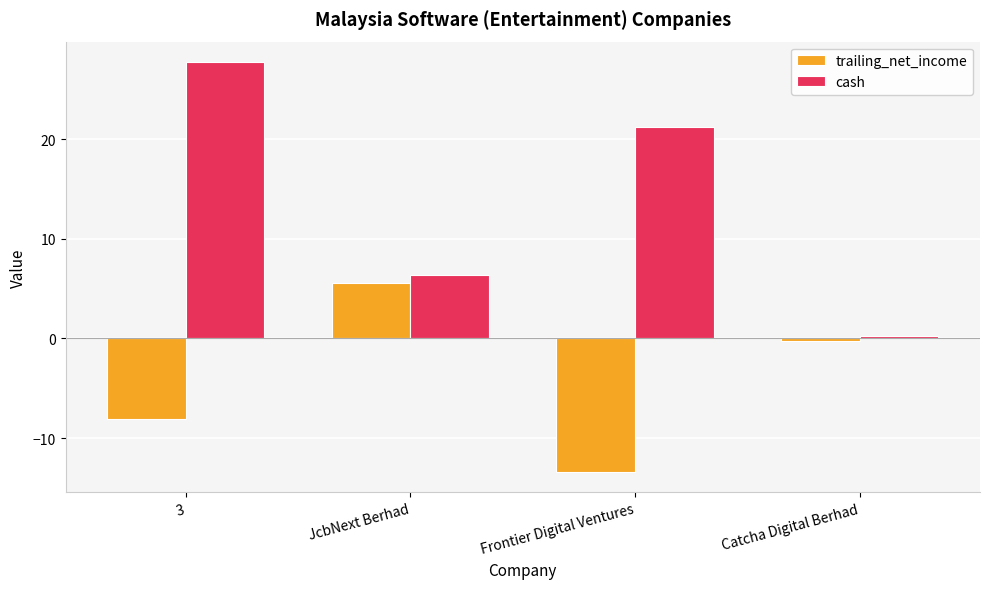

The value of trailing_net_income at Catcha Digital Berhad is -0.3. True or false?

True